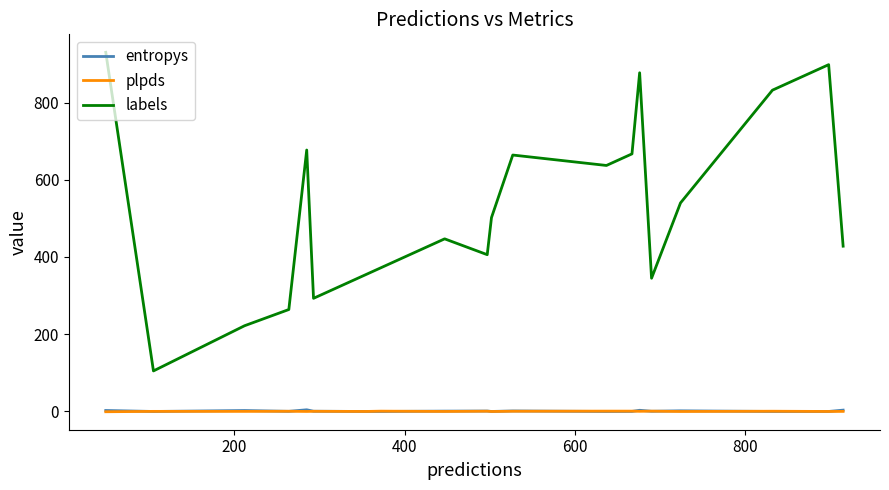

Does the chart display data point markers on the line(s)?

No